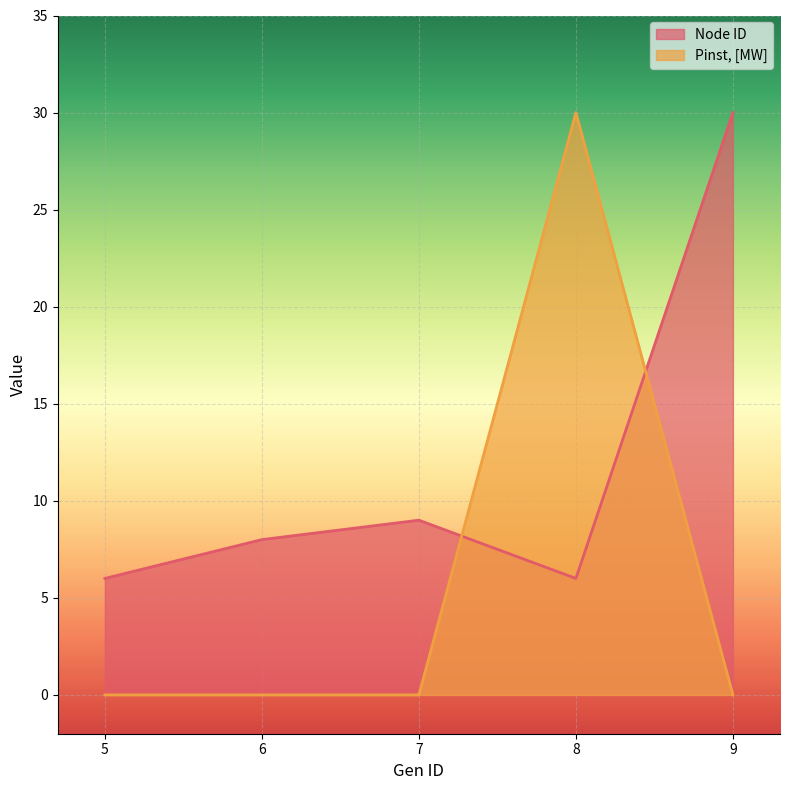

Rank the categories by Node ID value from lowest to highest.

5, 8, 6, 7, 9